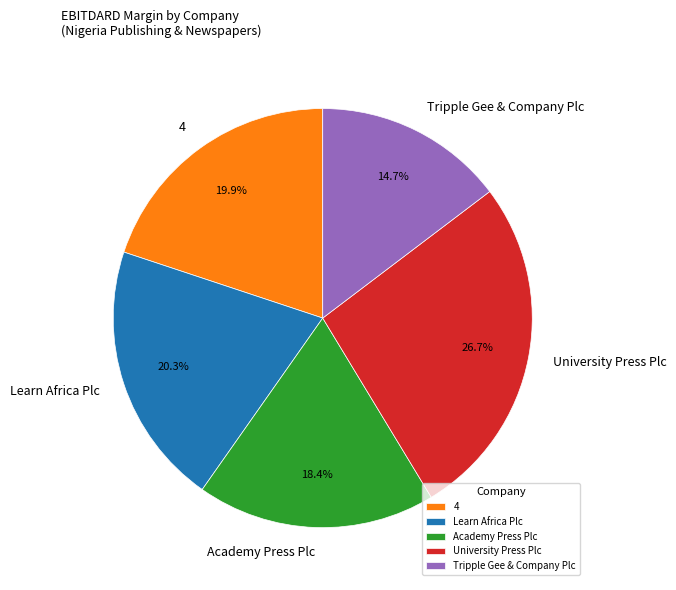

Which category has the smallest portion of the pie?

Tripple Gee & Company Plc